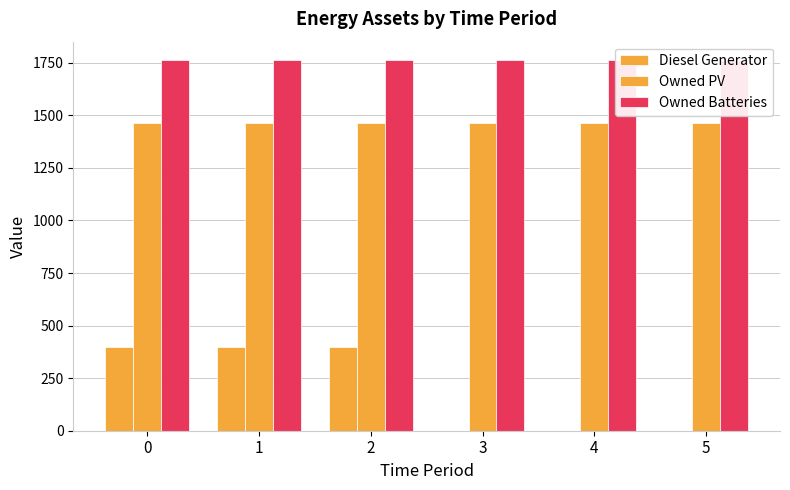

How many bars are there in each group?

3